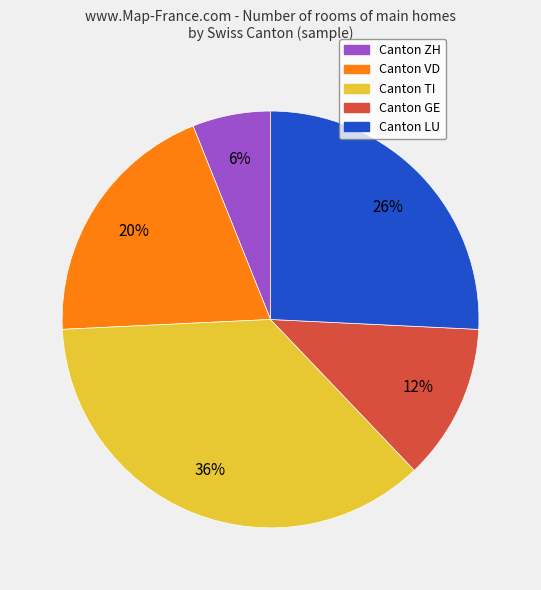

Is there a majority slice in this chart?

No